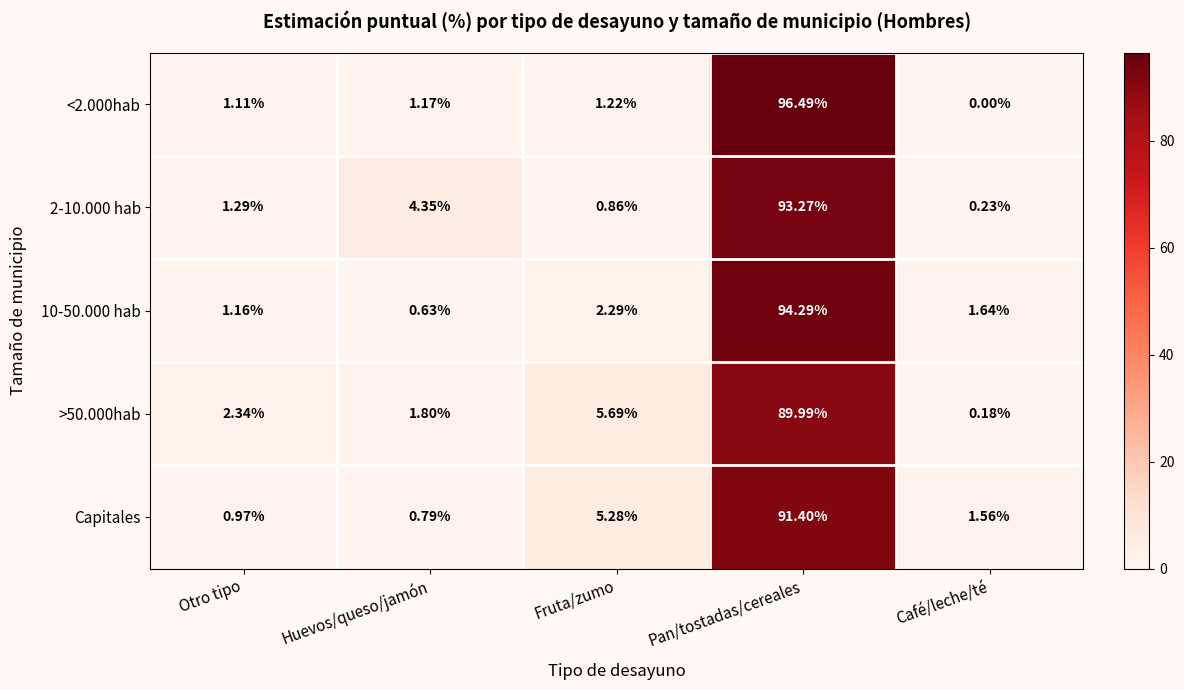

How many categories are shown in the chart?

5